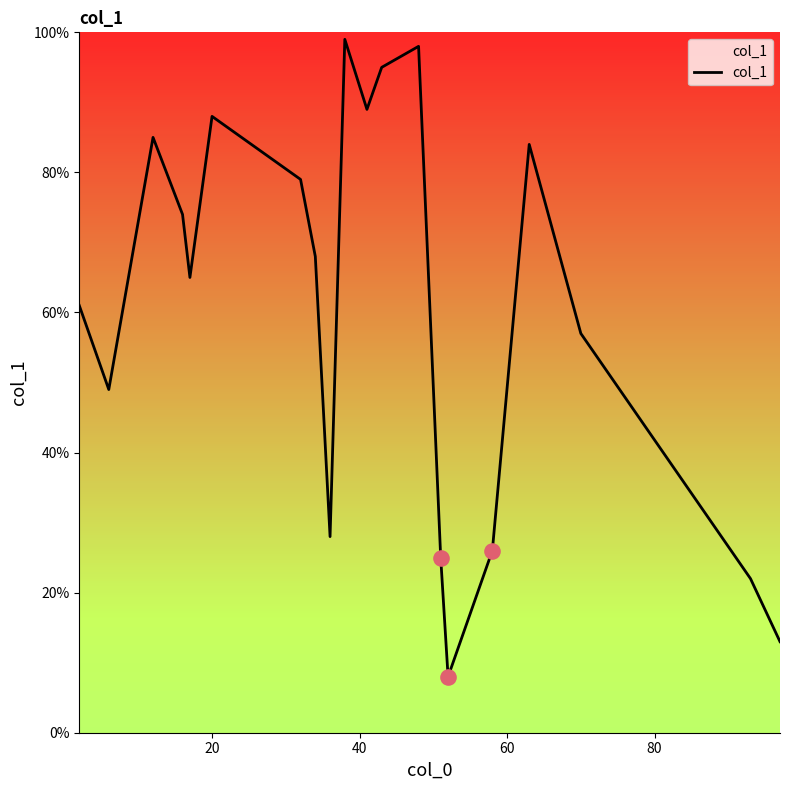

What is the greatest value displayed?

99